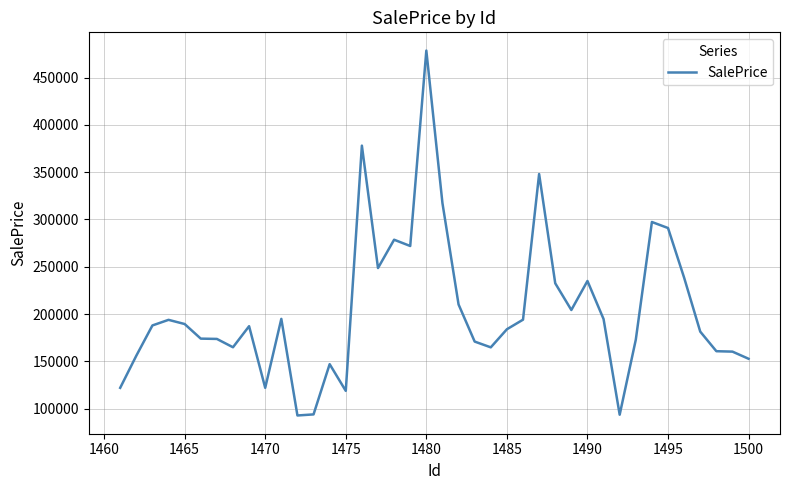

Count the number of categories in the chart.

40